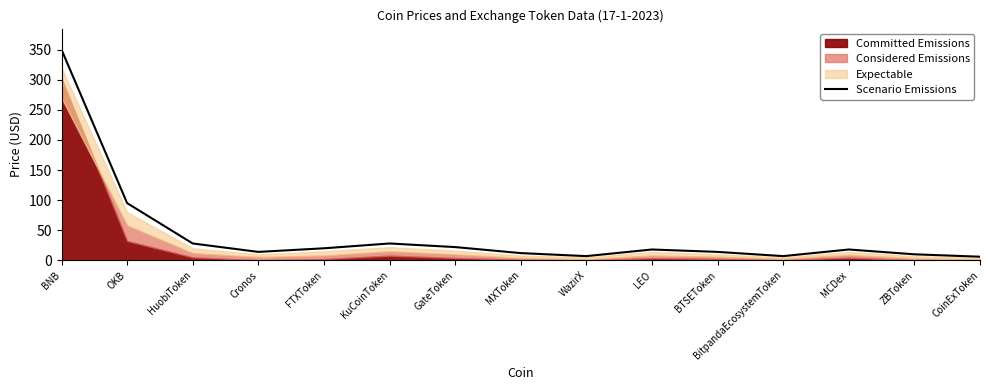

The value at Cronos is 14. True or false?

True